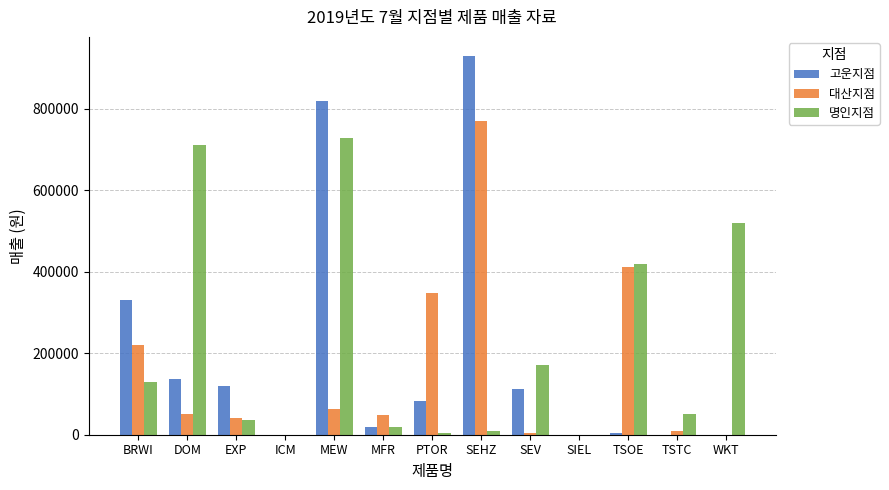

Is the value of 고운지점 at DOM greater than the value of 명인지점 at PTOR?

Yes